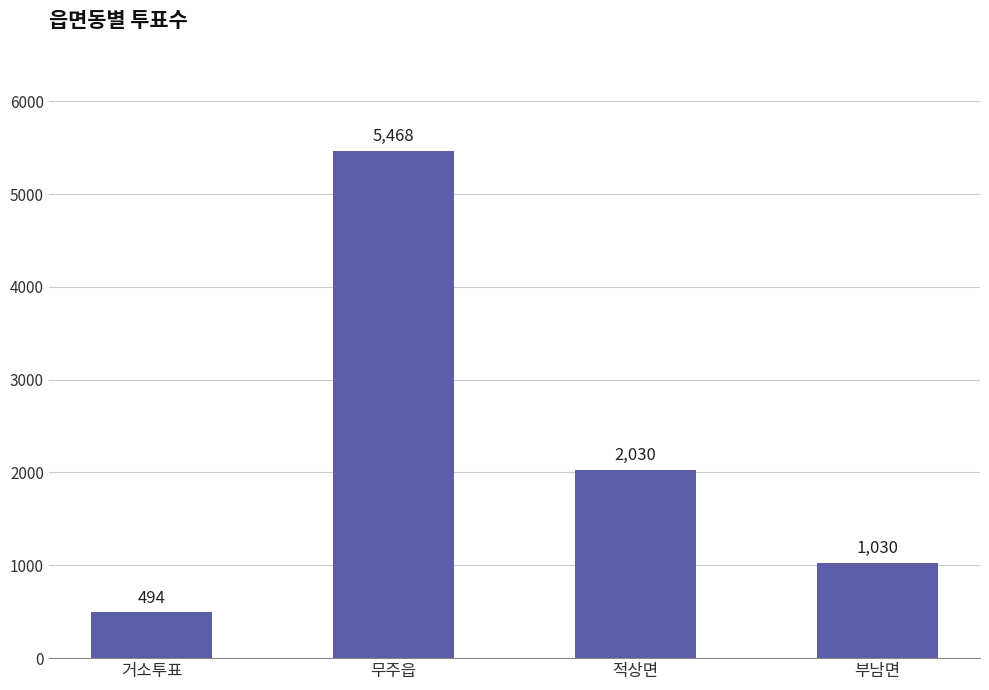

List the labels in order of value, largest first.

무주읍, 적상면, 부남면, 거소투표